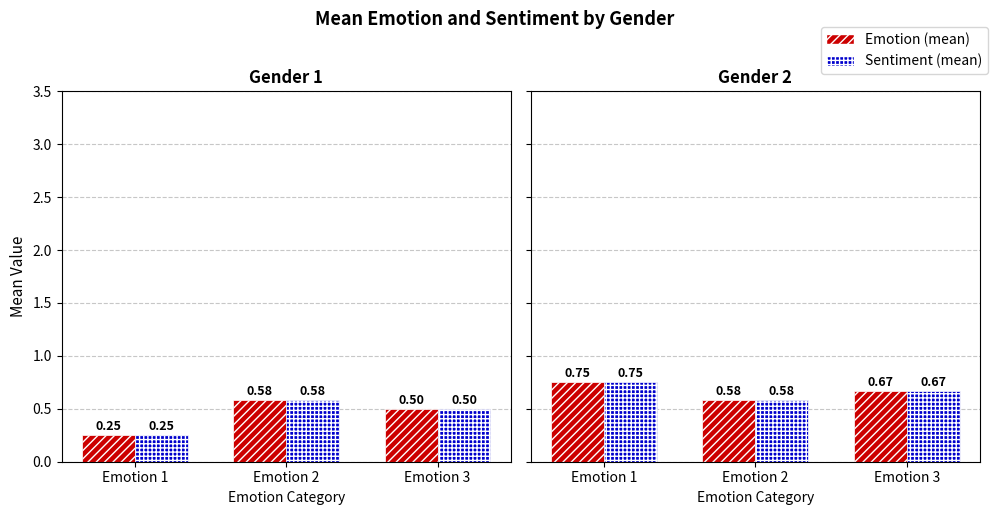

The Emotion (mean) series shows 1.1 at Emotion 3. True or false?

False